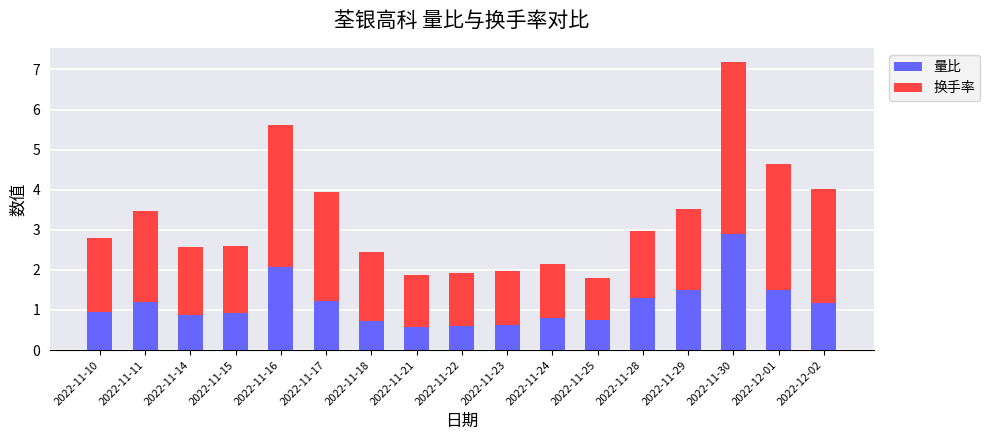

What is the maximum value for 量比?

2.9